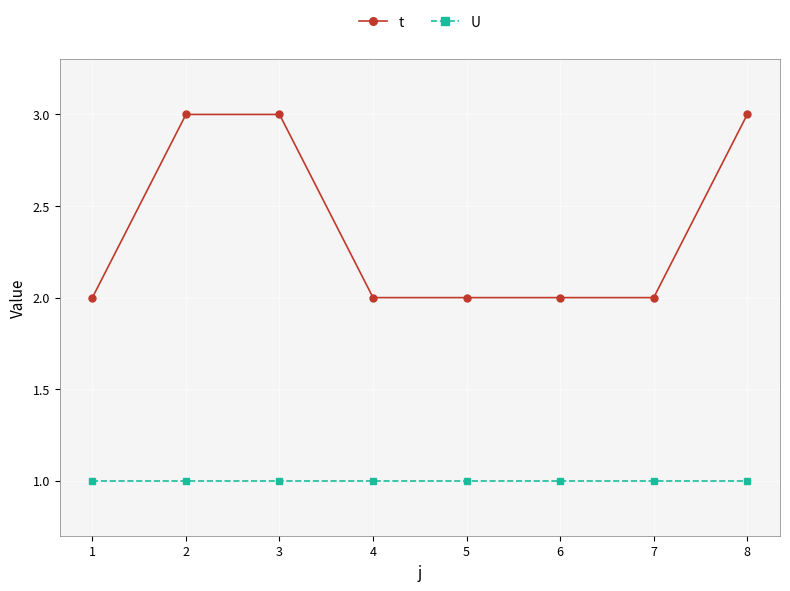

Which series has the largest range (max minus min)?

t